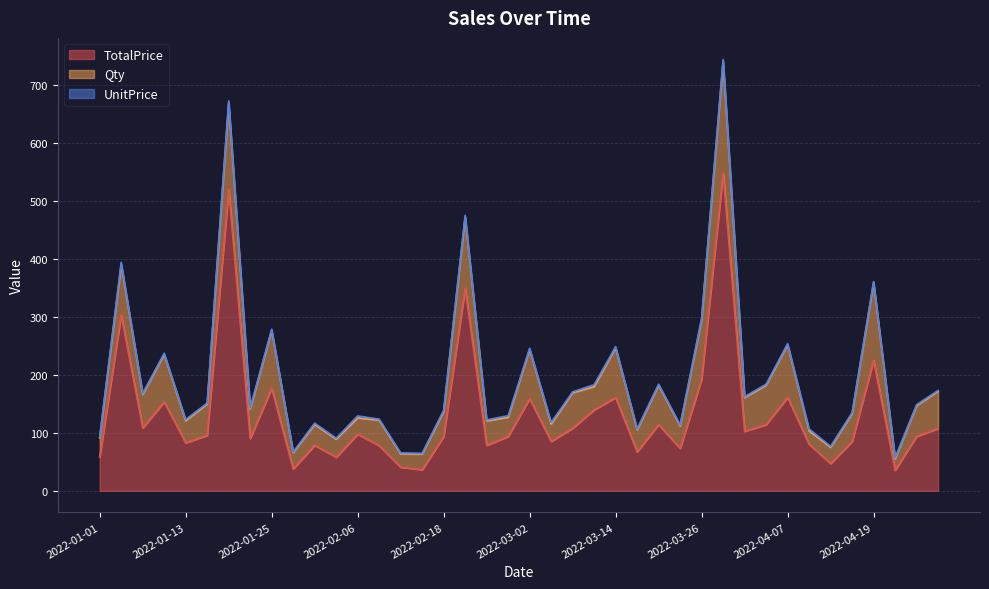

Which series has the largest range (max minus min)?

TotalPrice